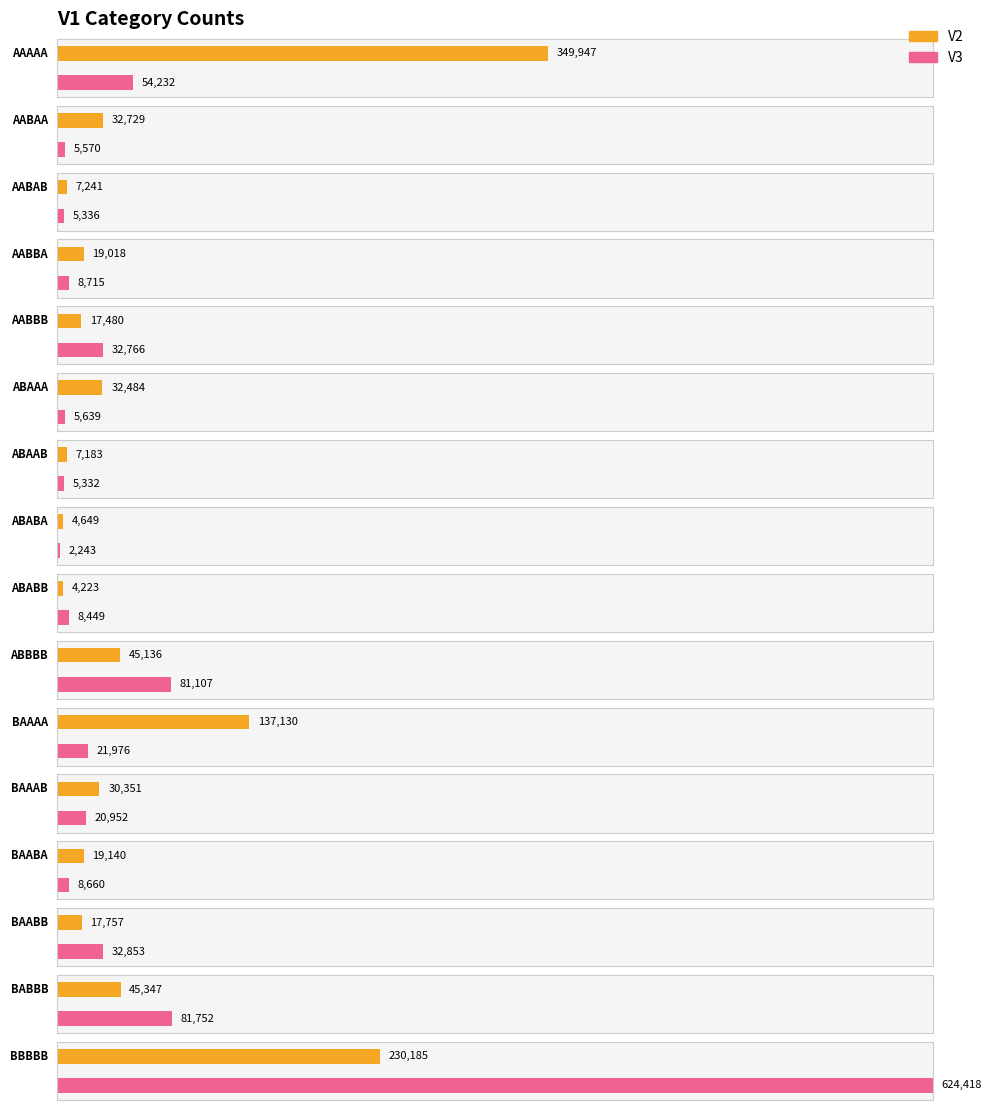

How many data points in V3 are less than 20952?

8